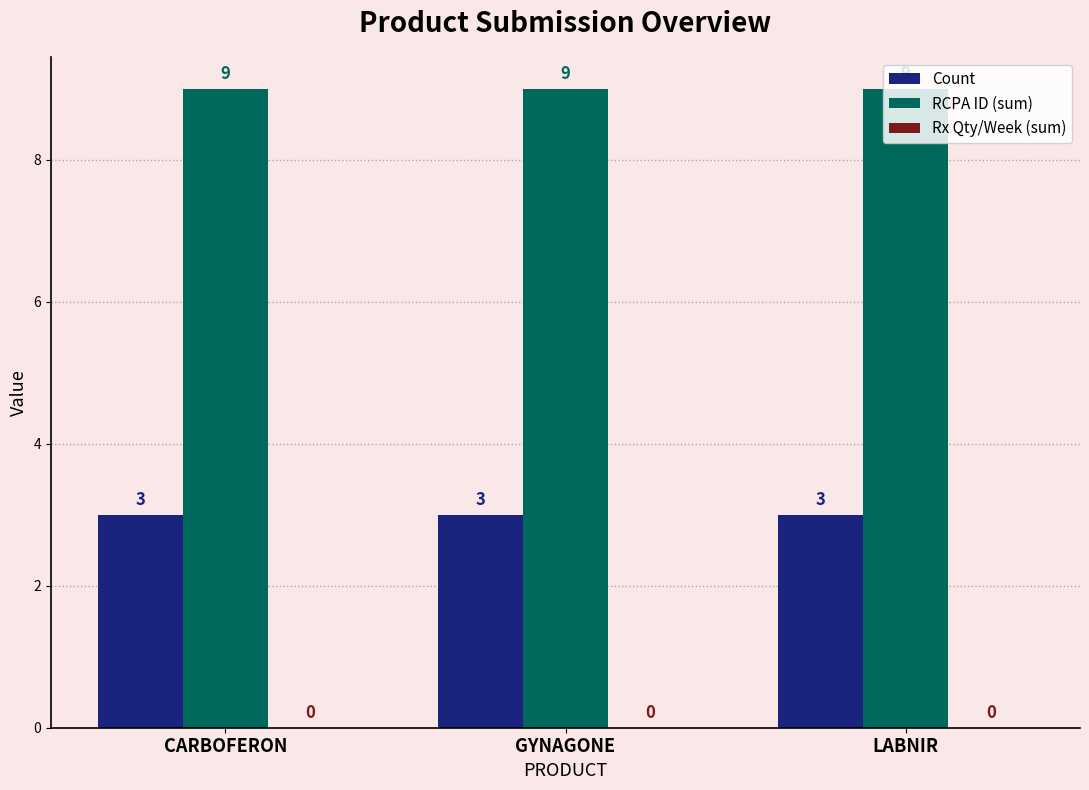

Is it true that RCPA ID (sum) equals 9 at GYNAGONE?

True